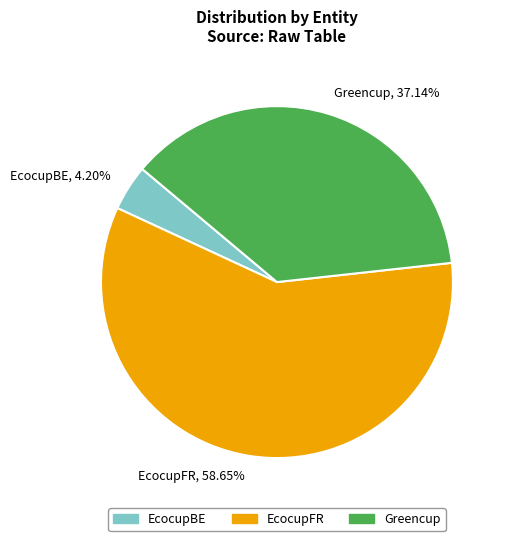

Between Greencup and EcocupFR, which is larger?

EcocupFR